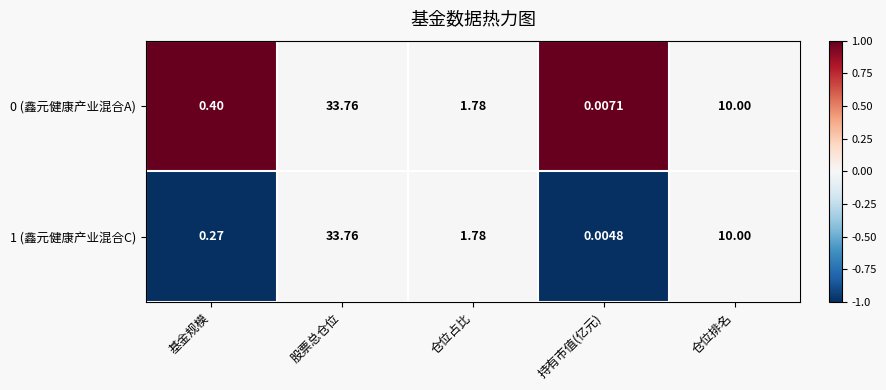

At which label does 0 (鑫元健康产业混合A) reach its minimum?

持有市值(亿元)